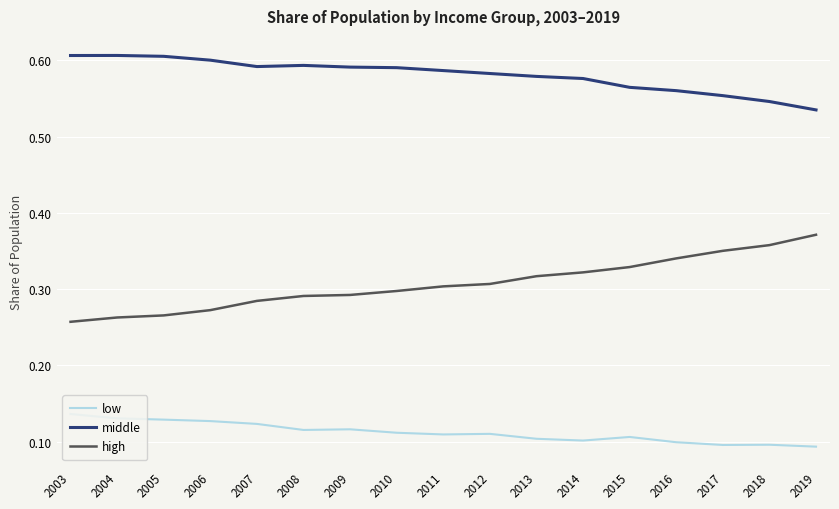

True or false: high has a value of 0.3 at 2012.

True